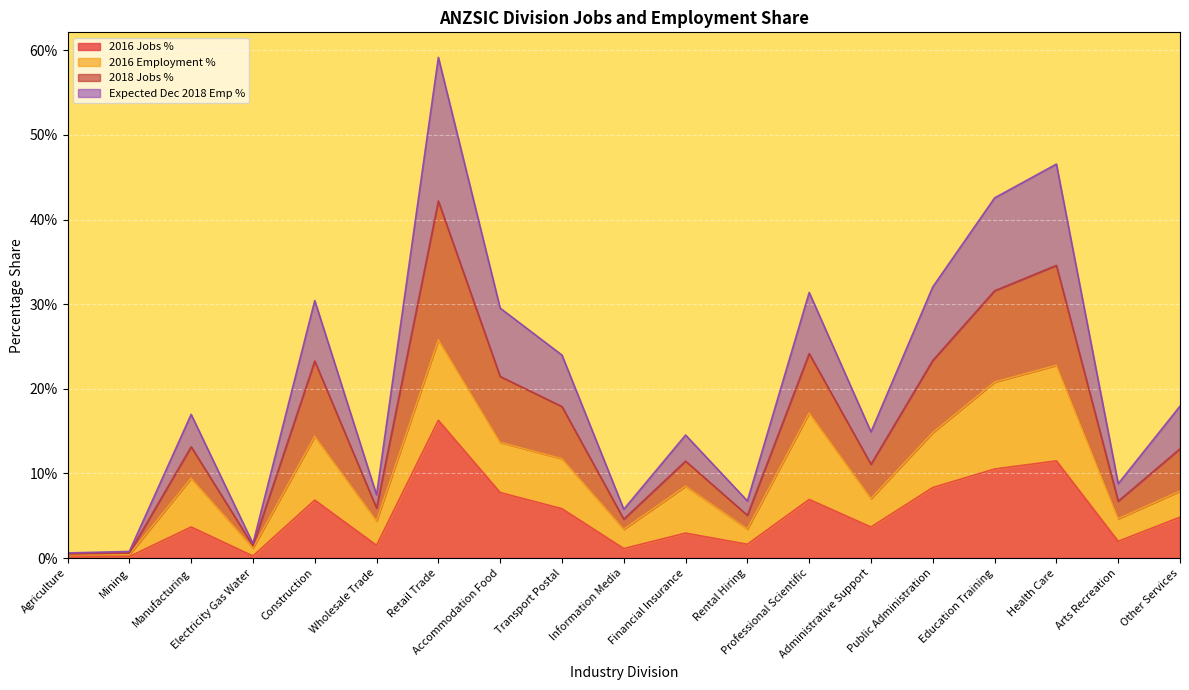

True or false: ex_dec2018_emp_pct has more than 0 points higher than both neighbors.

True